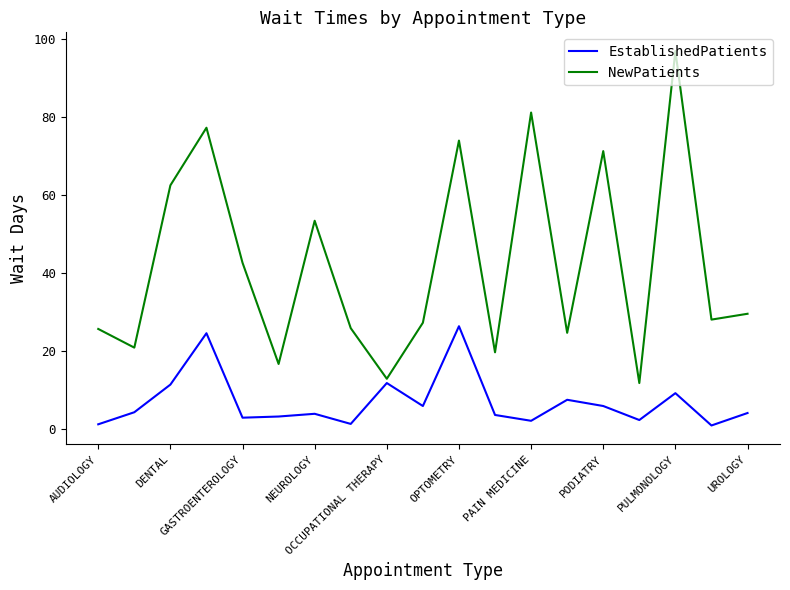

List the series in order of their peak value, lowest first.

EstablishedPatients, NewPatients